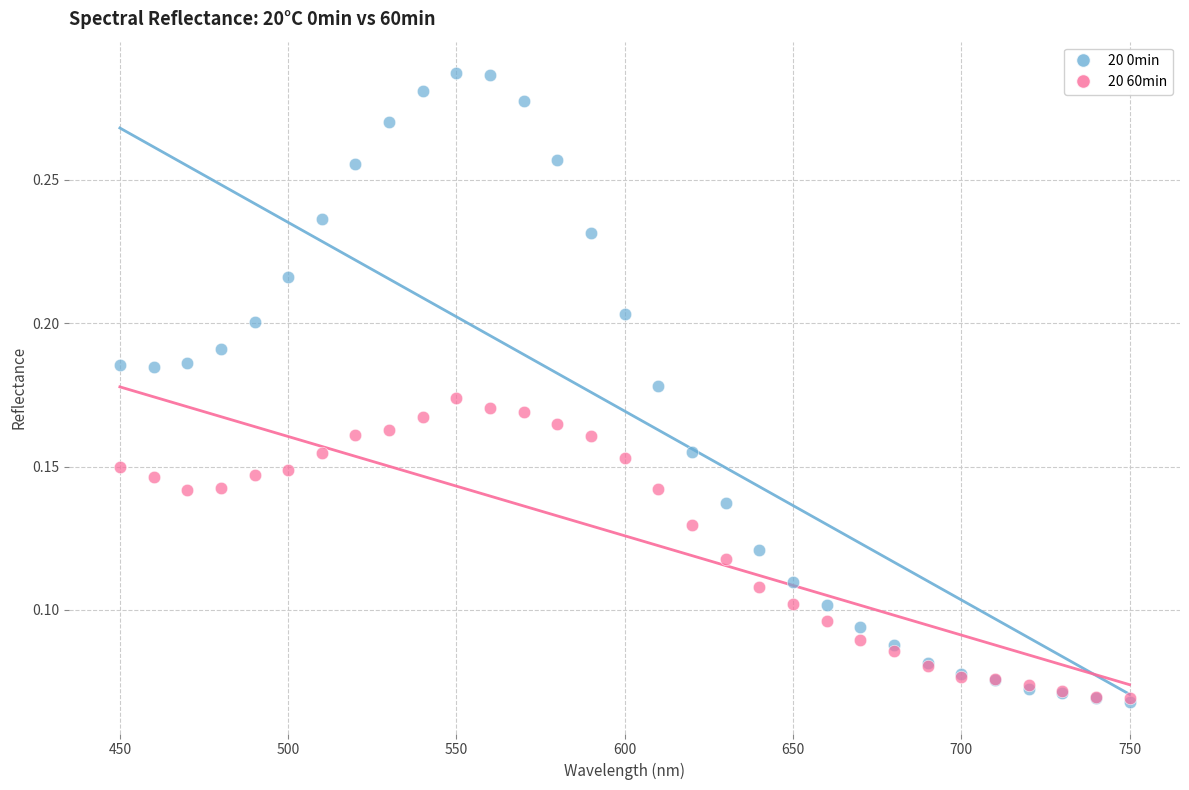

What are all the series names shown in the legend?

20 0min, 20 60min